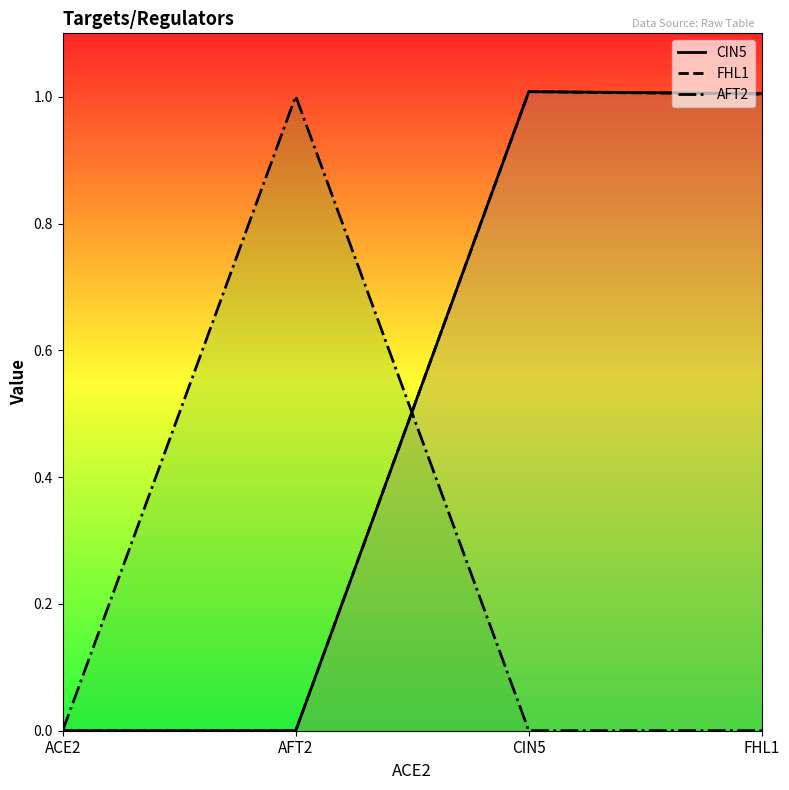

Which has a higher value, FHL1 or CIN5?

CIN5